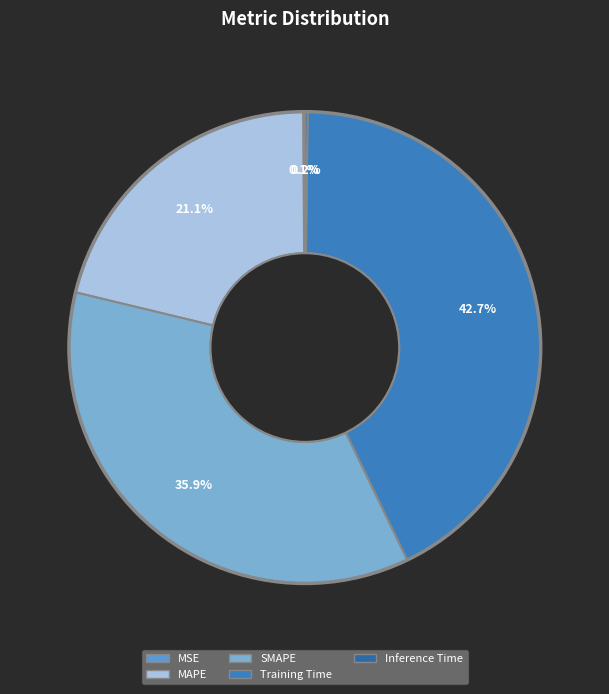

True or false: Training Time accounts for 34% of the total.

False